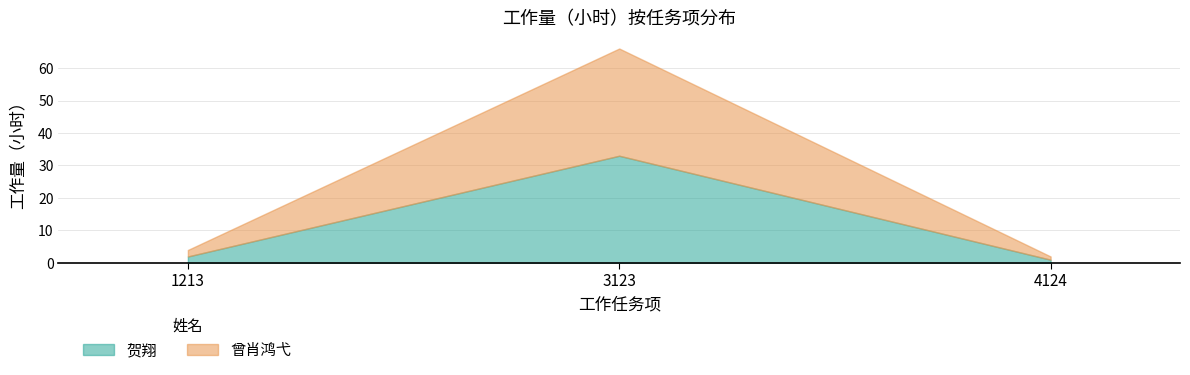

Where does the 贺翔 series first go above 2?

3123